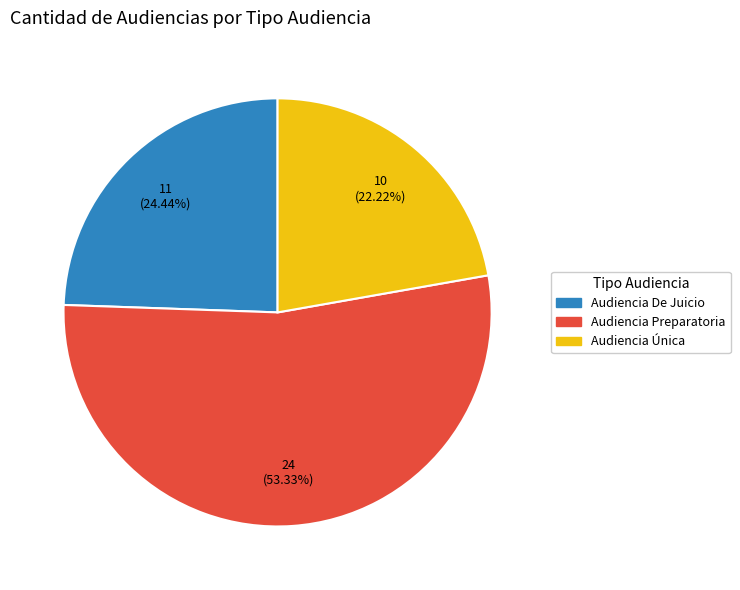

How many slices are in this pie chart?

3